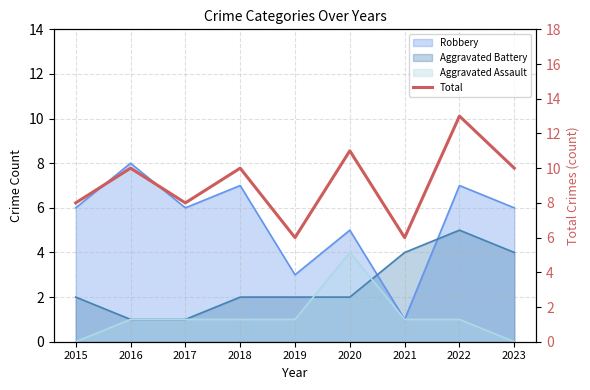

What is the value of the 2nd point from the left?

10